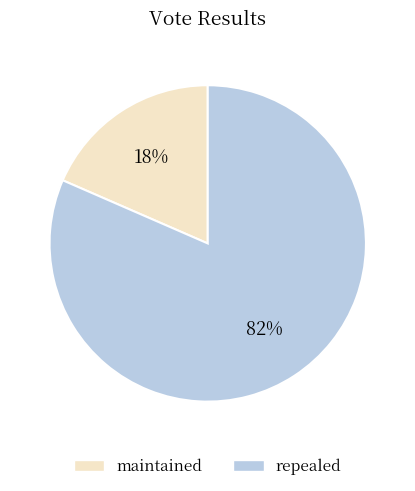

To the nearest percent, what is the combined percentage of maintained and repealed?

100%